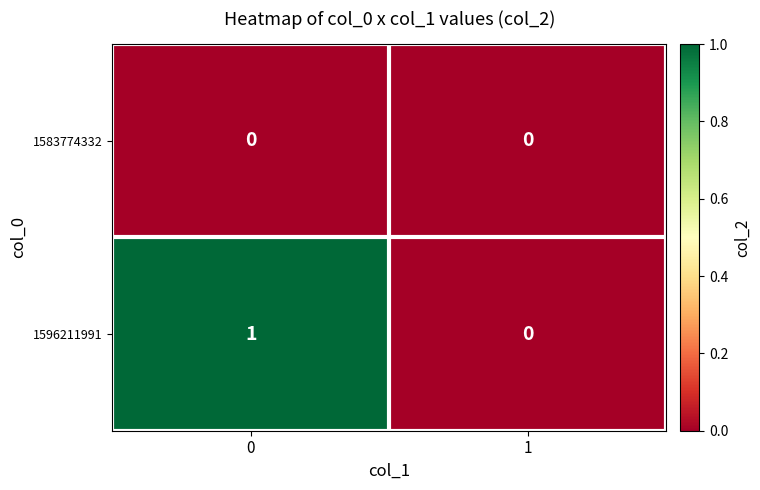

What is the total value across all series at 0?

1